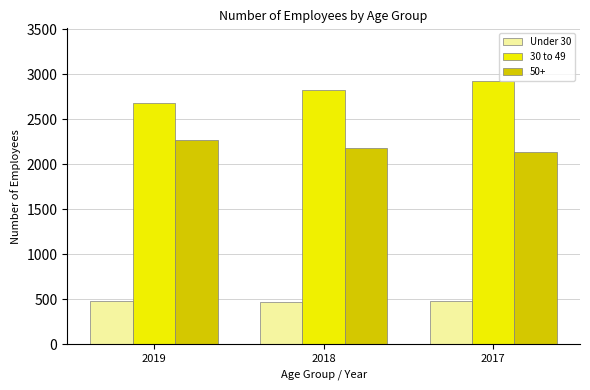

How many data points does each series have?

3